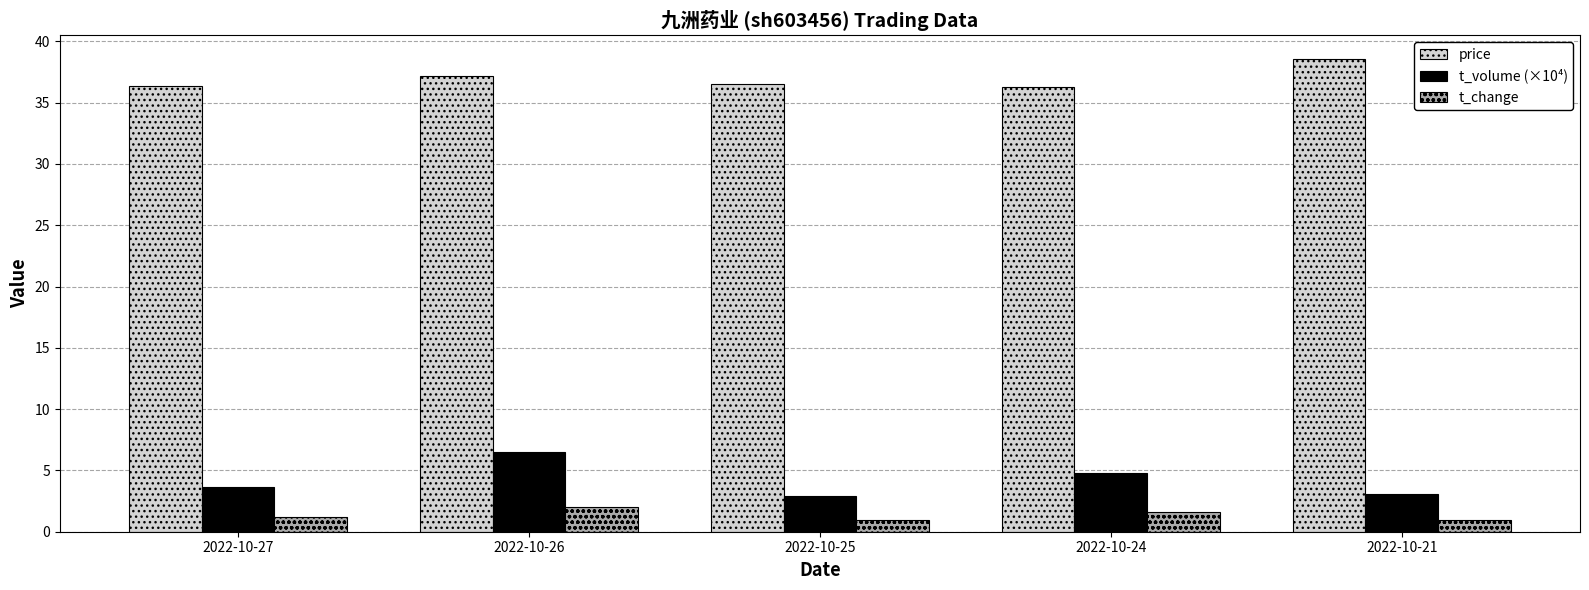

What is the greatest value displayed?

38.6